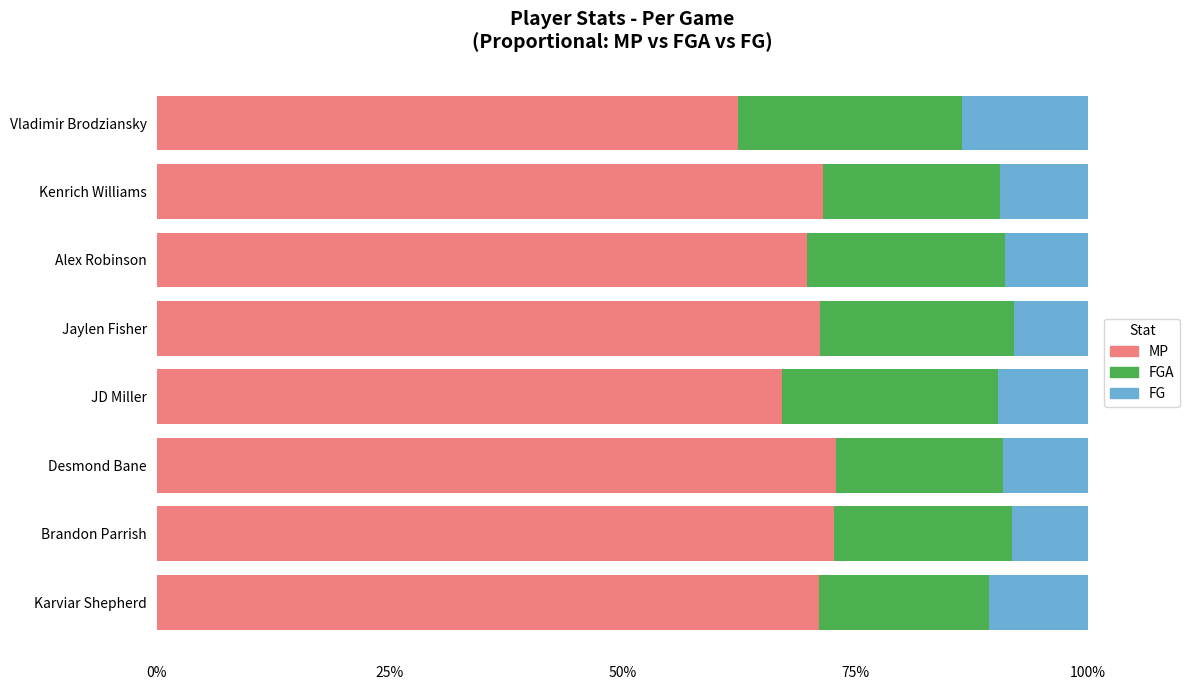

What is the highest value of the MP series?

72.9